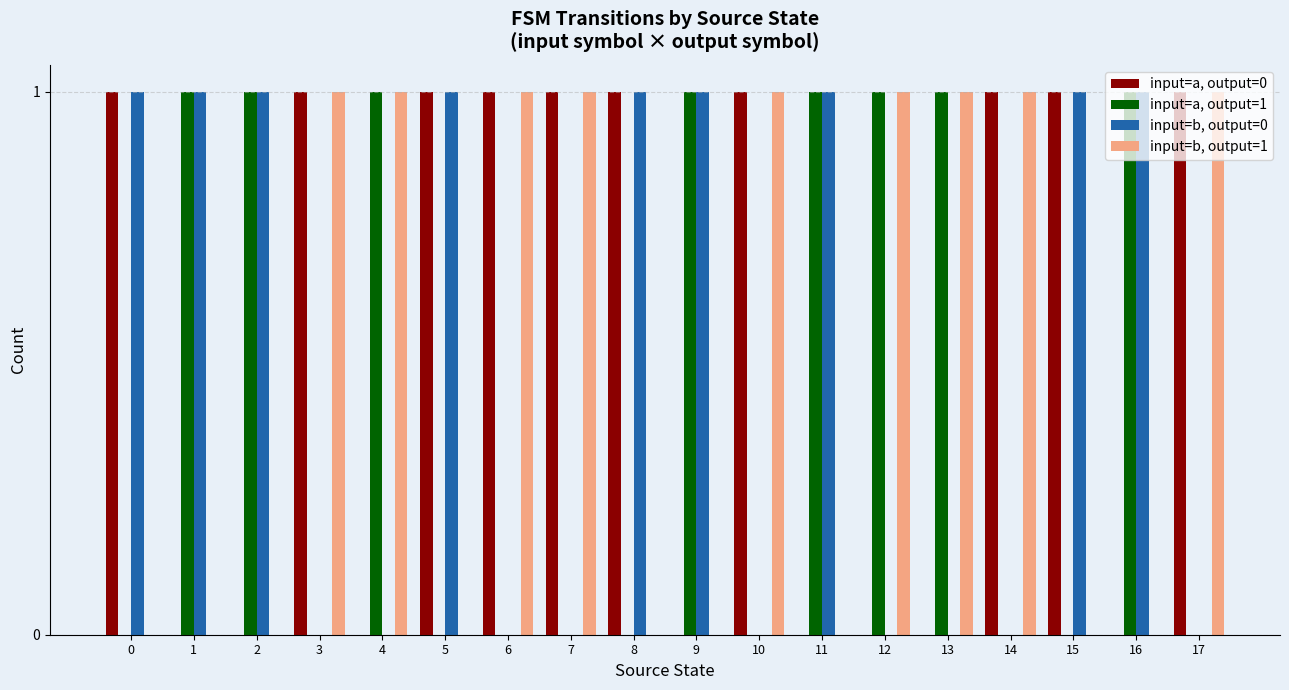

Does the chart contain stacked bars?

No